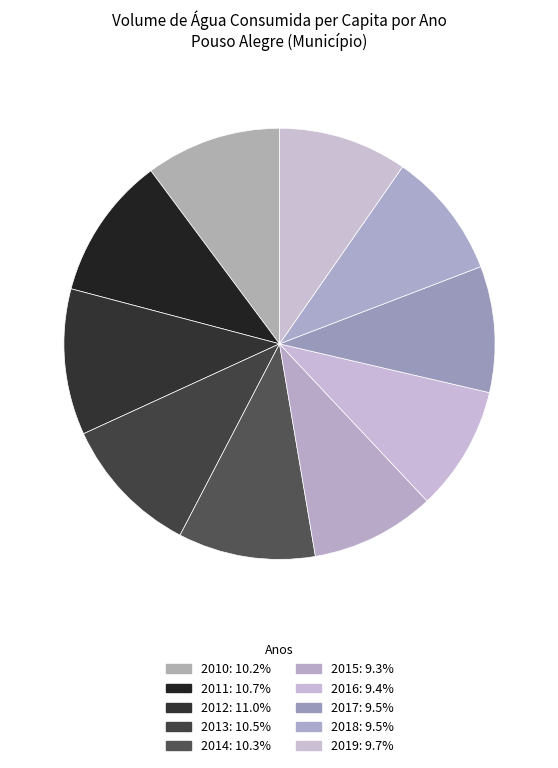

To the nearest percent, what percentage of the pie is 2010?

10%